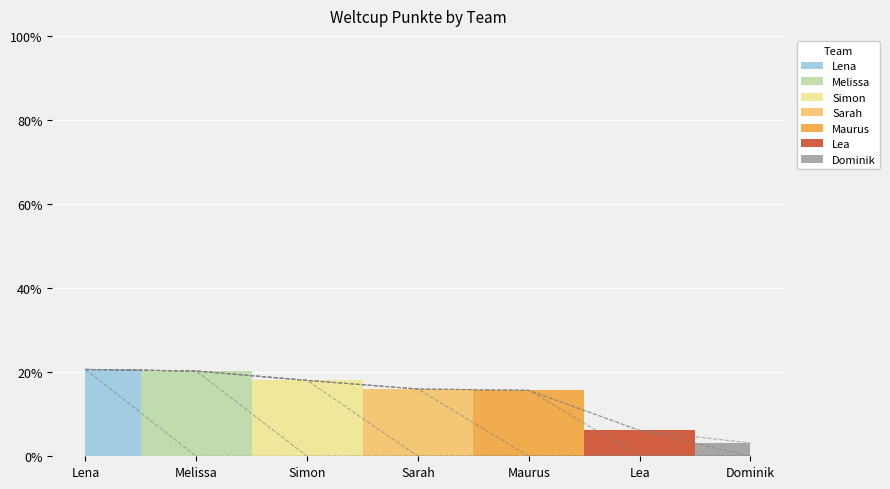

Rank the categories by value from highest to lowest.

Lena, Melissa, Simon, Sarah, Maurus, Lea, Dominik